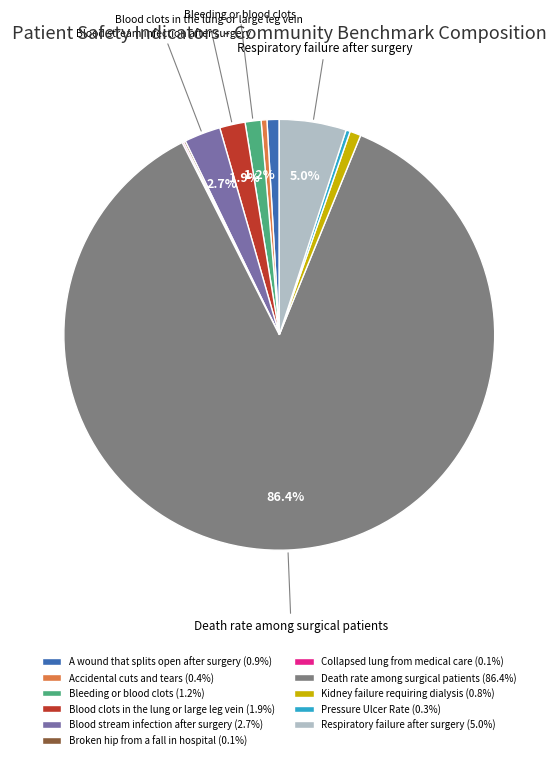

Is there a majority slice in this chart?

Yes